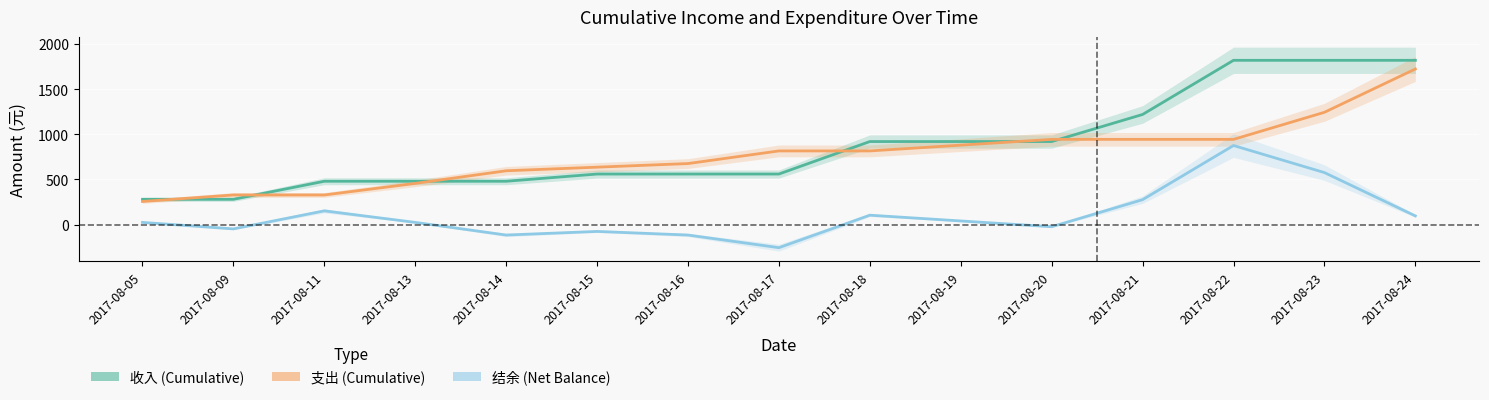

At which label is 收入 (Cumulative) closest to 1050?

2017-08-18